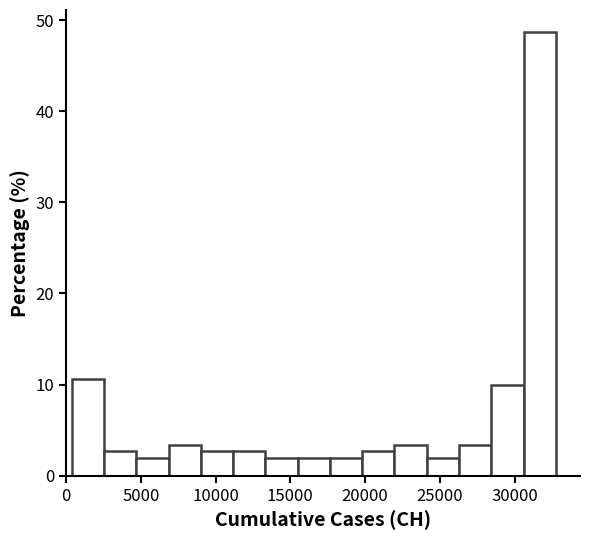

What is the height of the bar covering 11000 to 13500 on the x-axis? Neither the bar edges nor the heights are printed on the chart, so give them approximately, as read against the axes.

3